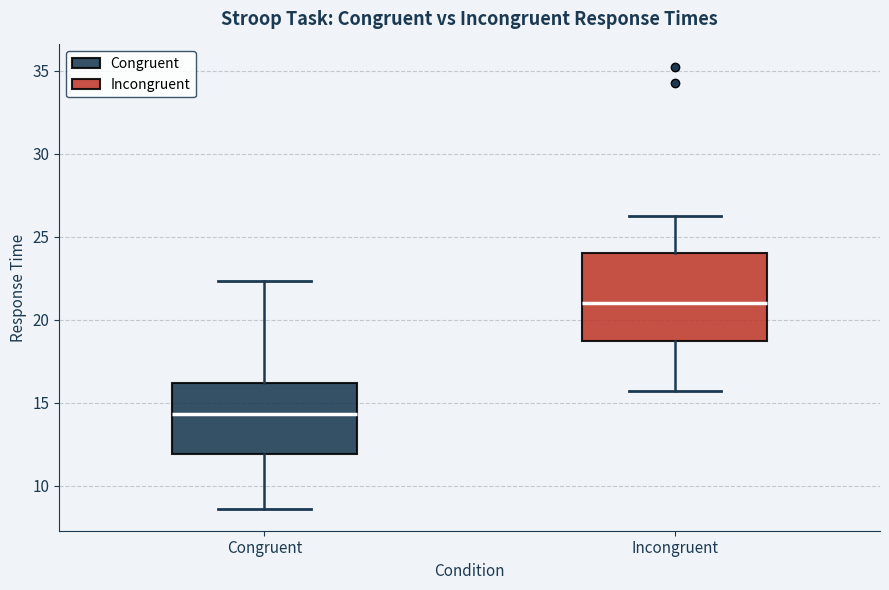

Reading left to right, transcribe this box plot: for each box, give where its median line is, the range the box spans, and where its two whiskers end, as read against the y-axis. The values are not printed on the chart, so give them approximately, as read against the axis.

Congruent: median 14.5, box 12.0 to 16.0, whiskers 8.5 to 22.5
Incongruent: median 21.0, box 18.5 to 24.0, whiskers 15.5 to 26.5